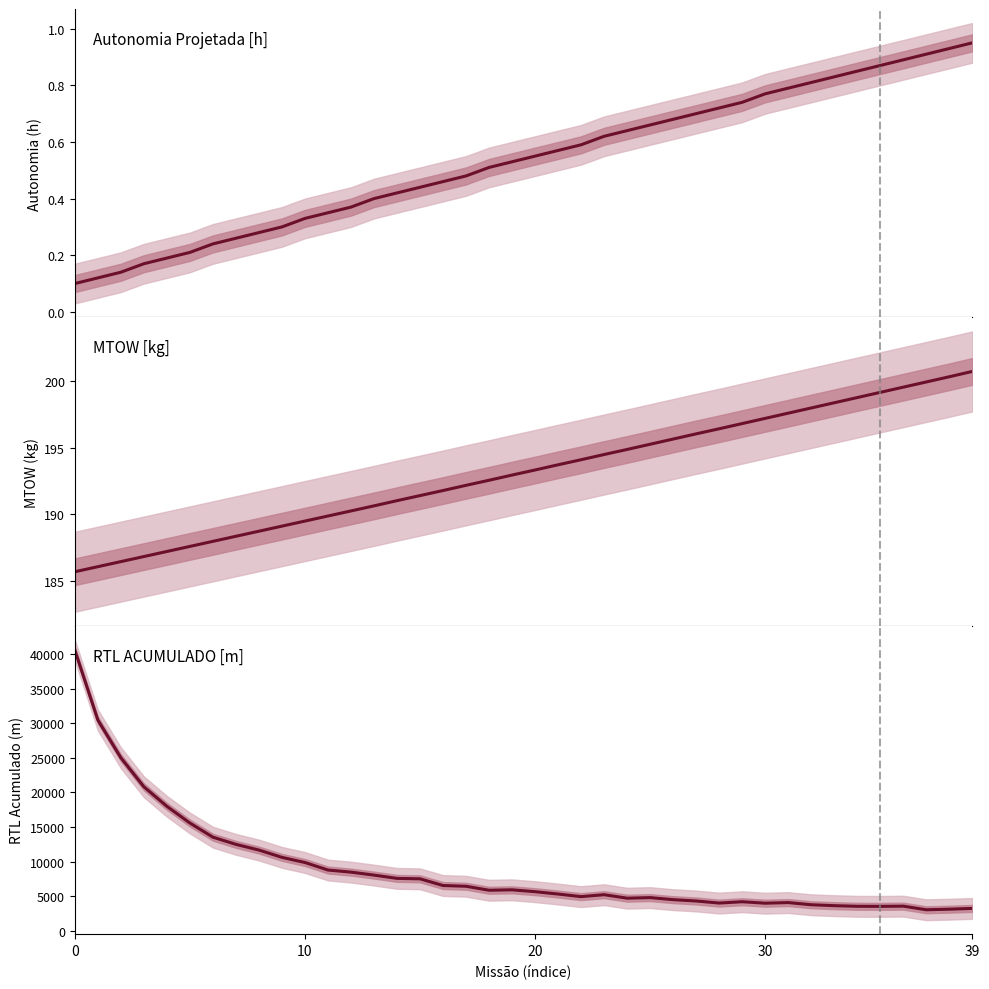

Reading left to right, extract all data points from this chart.

Autonomia Projetada [h]: 0.1	0.1	0.1	0.2	0.2	0.2	0.2	0.3	0.3	0.3	0.3	0.3	0.4	0.4	0.4	0.4	0.5	0.5	0.5	0.5	0.6	0.6	0.6	0.6	0.6	0.7	0.7	0.7	0.7	0.7	0.8	0.8	0.8	0.8	0.8	0.9	0.9	0.9	0.9	0.9
MTOW [kg]: 185.7	186.1	186.4	186.8	187.2	187.6	188.0	188.3	188.7	189.1	189.5	189.9	190.2	190.6	191.0	191.4	191.8	192.2	192.6	192.9	193.3	193.7	194.1	194.5	194.9	195.2	195.6	196.0	196.4	196.8	197.2	197.6	198.0	198.4	198.8	199.1	199.5	199.9	200.3	200.7
RTL ACUMULADO[m]: 40537.9	30455.2	25012.1	20822.4	18002.4	15591.7	13550.1	12513.4	11689.8	10633.2	9892.3	8807.1	8503.5	8074.3	7602.4	7538.3	6570.6	6464.6	5888.5	5951.5	5681.7	5341.6	4966.7	5246.8	4742.6	4826.2	4529.8	4339.1	4038.6	4230.9	4019.4	4108.9	3797.4	3663.9	3573.3	3562.1	3593.2	3071.6	3155.2	3265.6